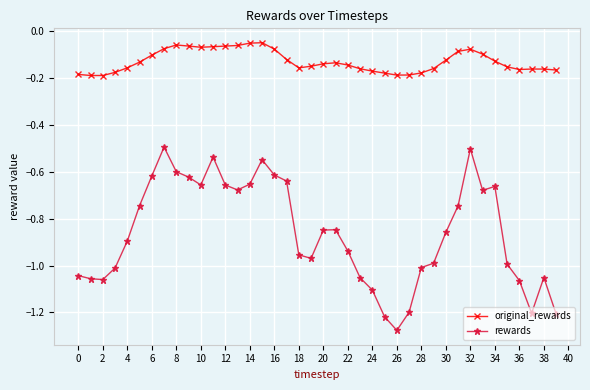

Which series has the largest range (max minus min)?

rewards